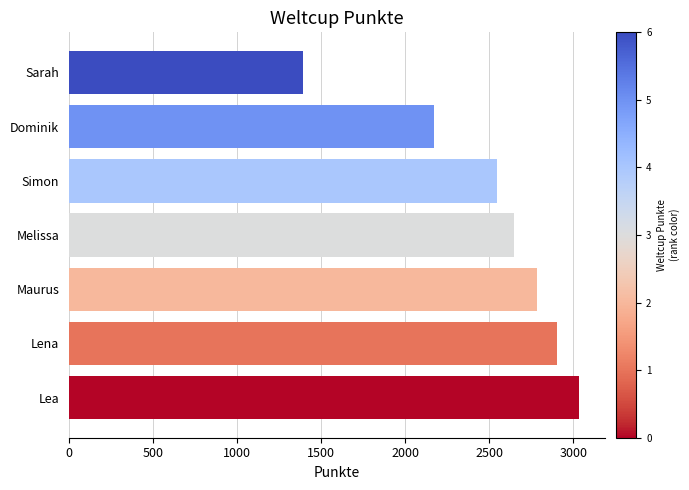

Are the bars horizontal?

Yes